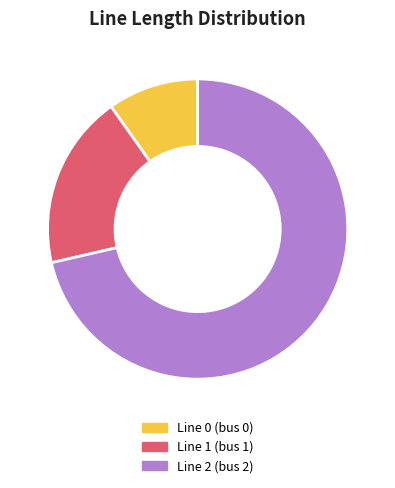

How many slices are in this pie chart?

3